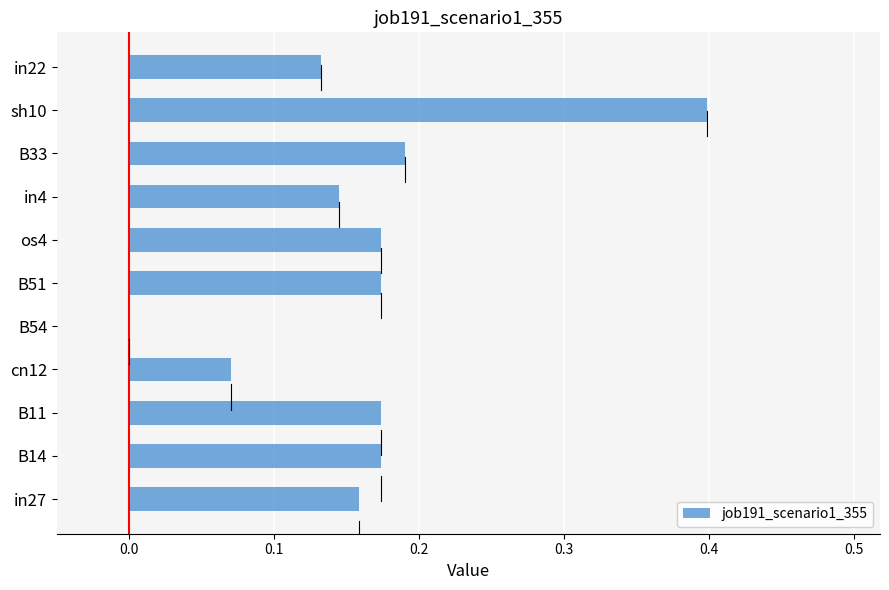

What is the maximum value shown in the chart?

0.4